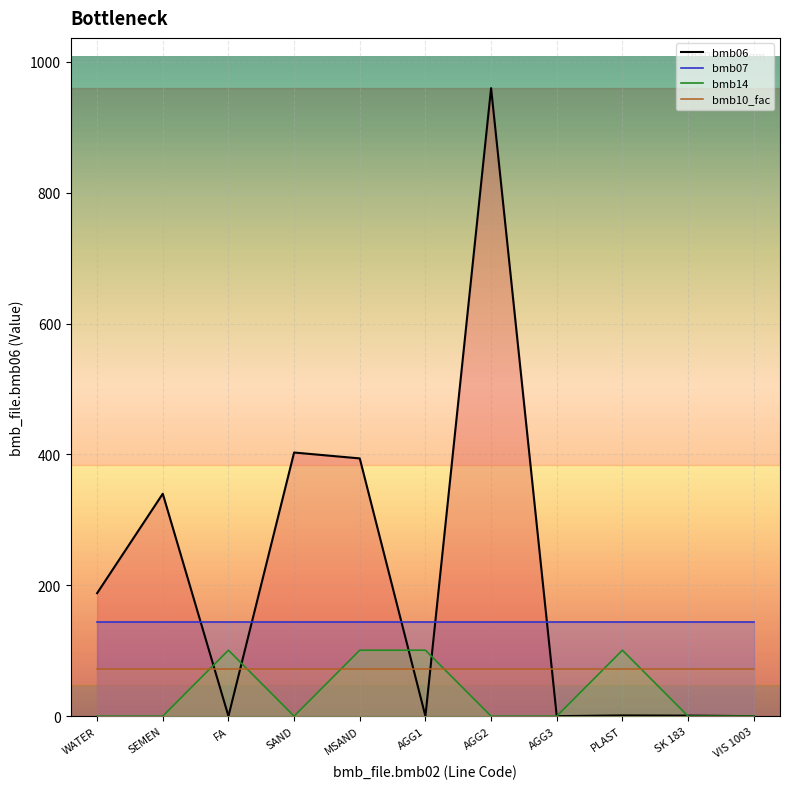

Reading left to right, list all the values displayed in this chart.

bmb06 line: WATER=188.0	SEMEN=340.0	FA=0.0	SAND=403.0	MSAND=394.0	AGG1=0.0	AGG2=960.0	AGG3=0.0	PLAST=1.1	SK 183=0.8	VIS 1003=0.0
bmb07 line: WATER=144.0	SEMEN=144.0	FA=144.0	SAND=144.0	MSAND=144.0	AGG1=144.0	AGG2=144.0	AGG3=144.0	PLAST=144.0	SK 183=144.0	VIS 1003=144.0
bmb14 line: WATER=0.0	SEMEN=0.0	FA=100.8	SAND=0.0	MSAND=100.8	AGG1=100.8	AGG2=0.0	AGG3=0.0	PLAST=100.8	SK 183=0.0	VIS 1003=0.0
bmb10_fac line: WATER=72.0	SEMEN=72.0	FA=72.0	SAND=72.0	MSAND=72.0	AGG1=72.0	AGG2=72.0	AGG3=72.0	PLAST=72.0	SK 183=72.0	VIS 1003=72.0